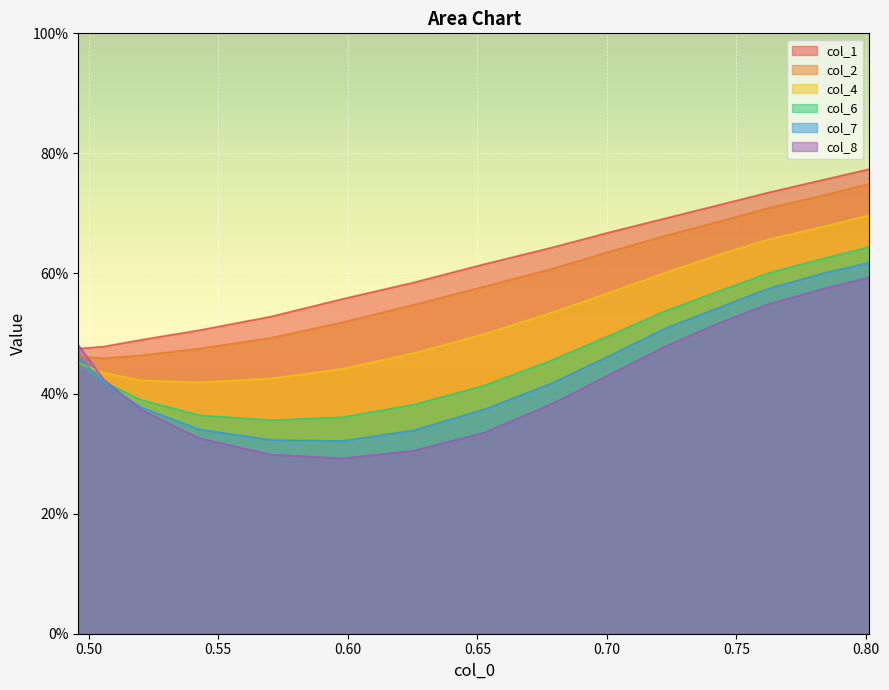

True or false: col_2 and col_6 cross at least once.

False